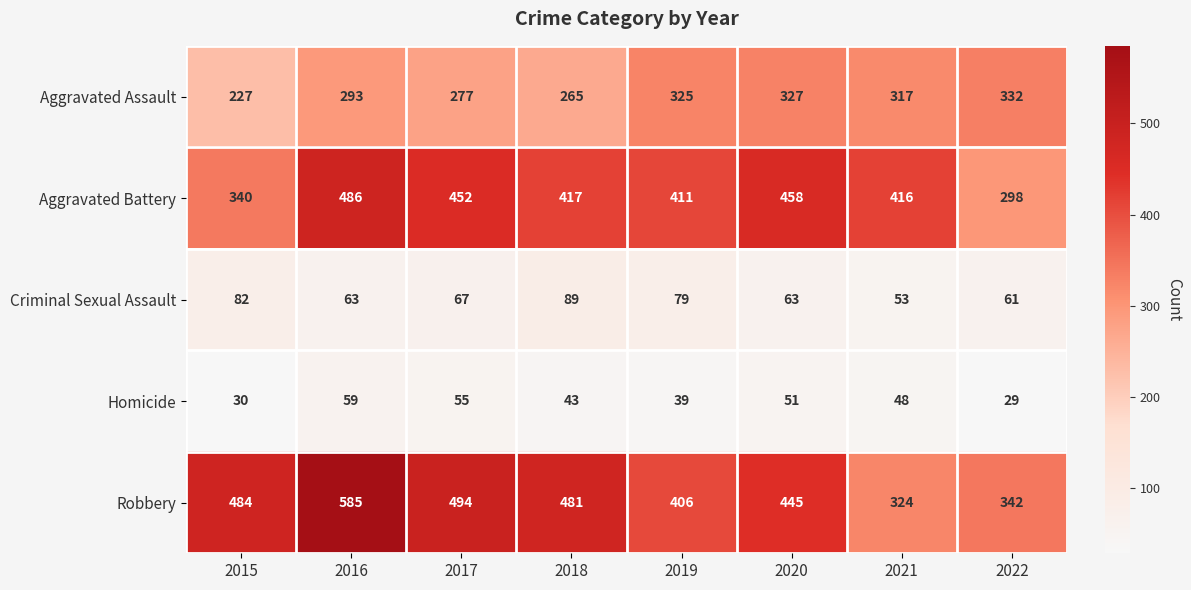

Read the Aggravated Battery value at 2017.

452